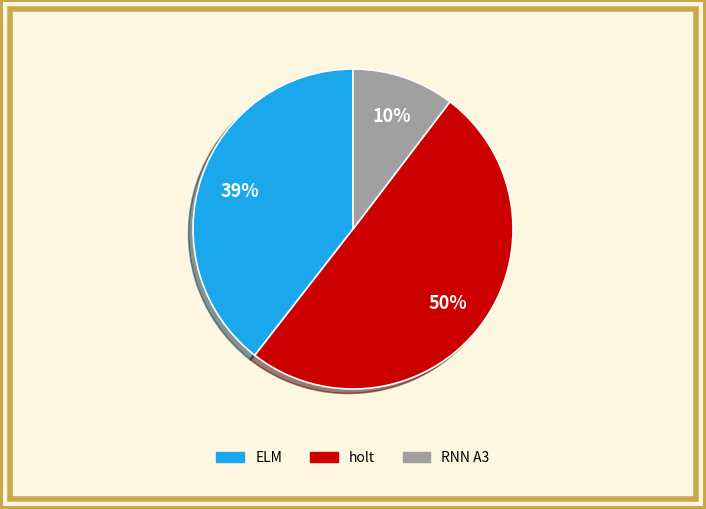

To the nearest percent, what is the average slice percentage?

33%